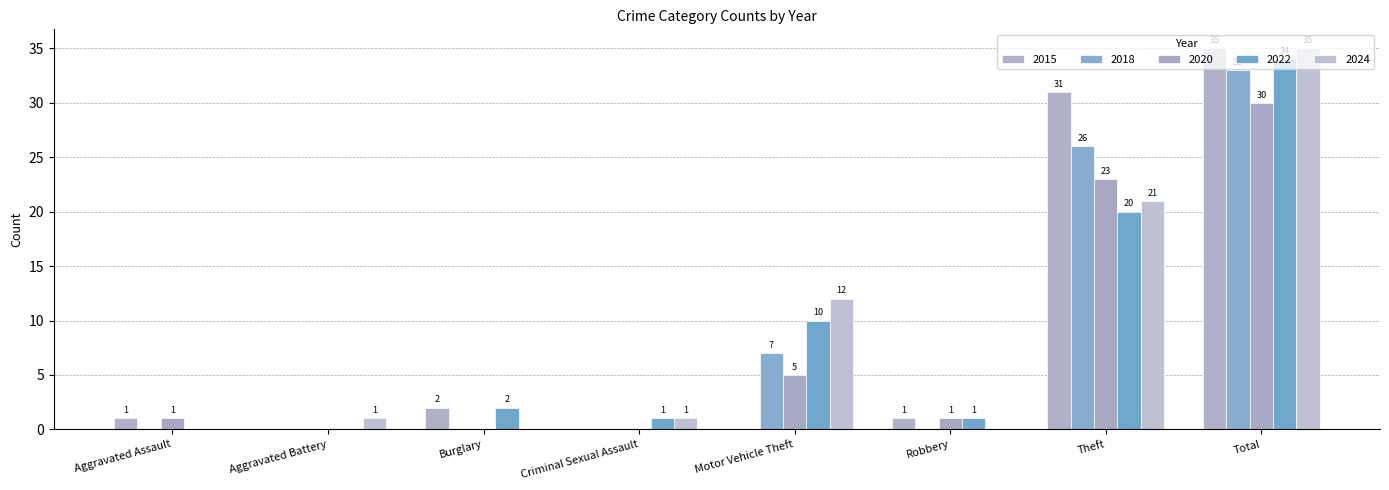

How many positive values does the 2024 series have?

5